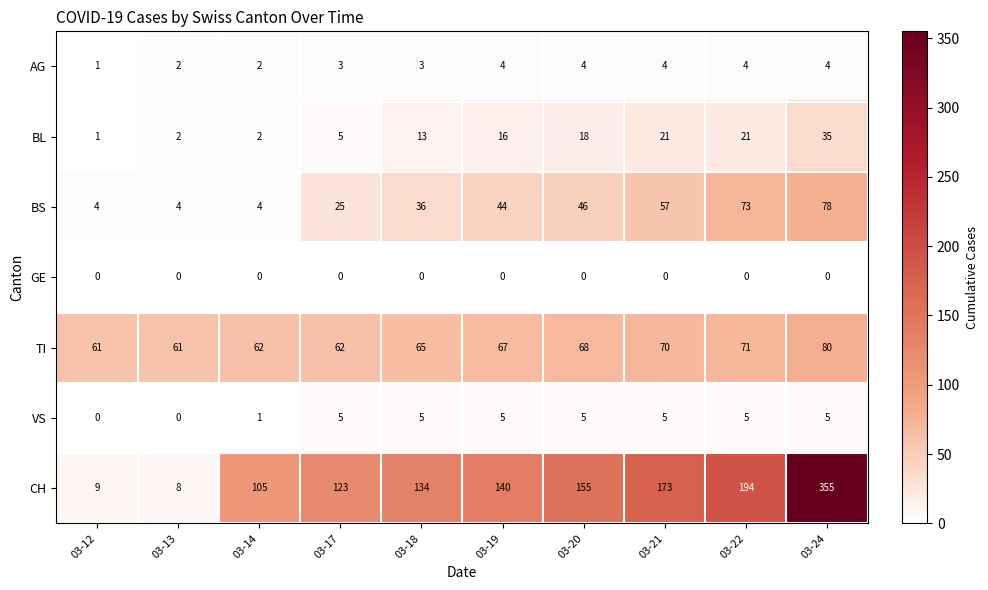

Which series has the largest range (max minus min)?

CH